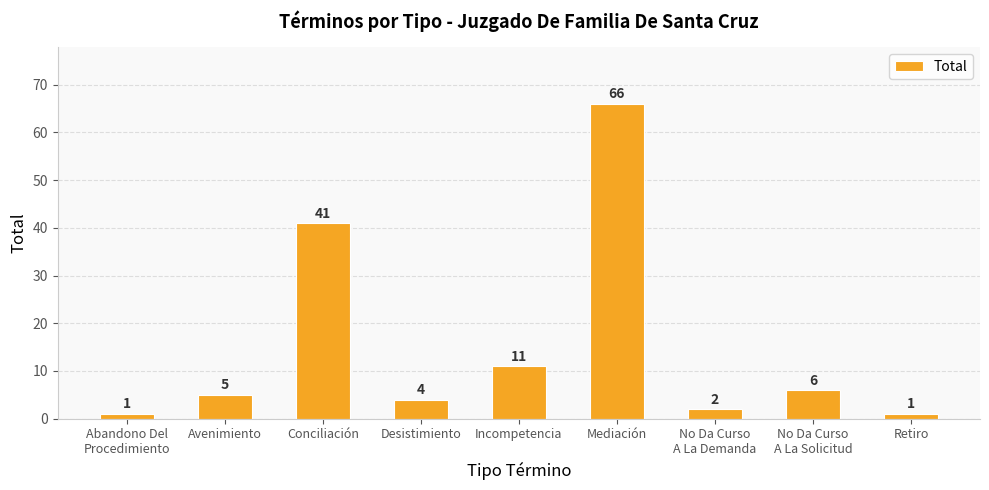

What is the label of the 8th bar from the right?

Avenimiento